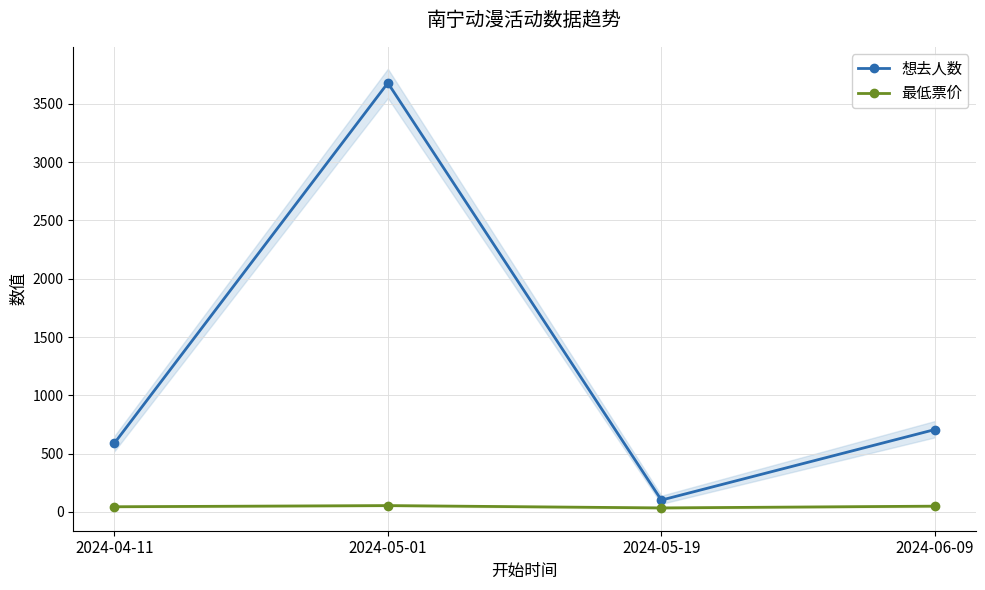

At which category is the sum across all series the highest?

2024-05-01